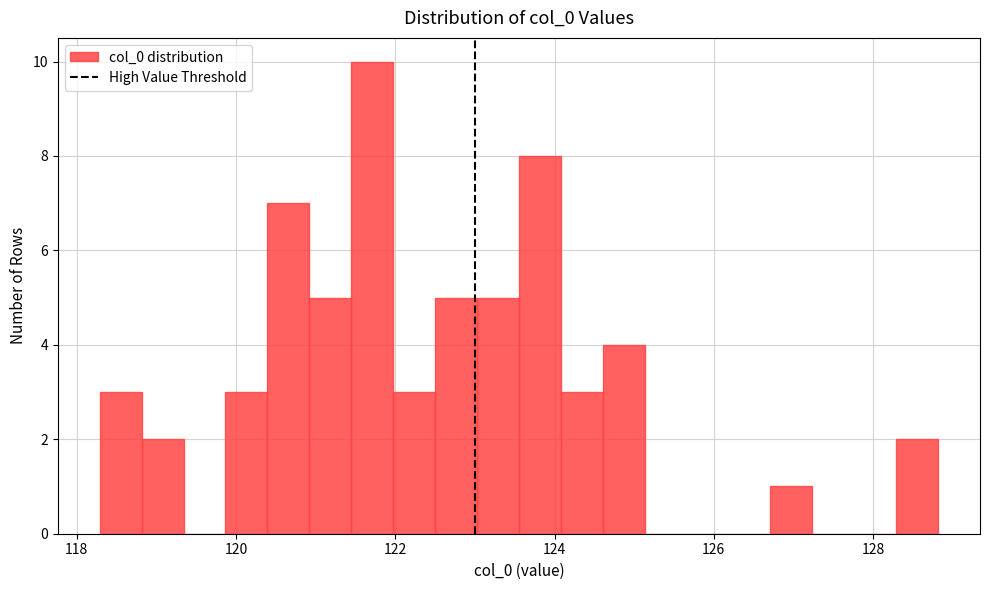

Around what value on the x-axis is the tallest bar? Give the approximate position of its centre, as read against the axis.

121.8